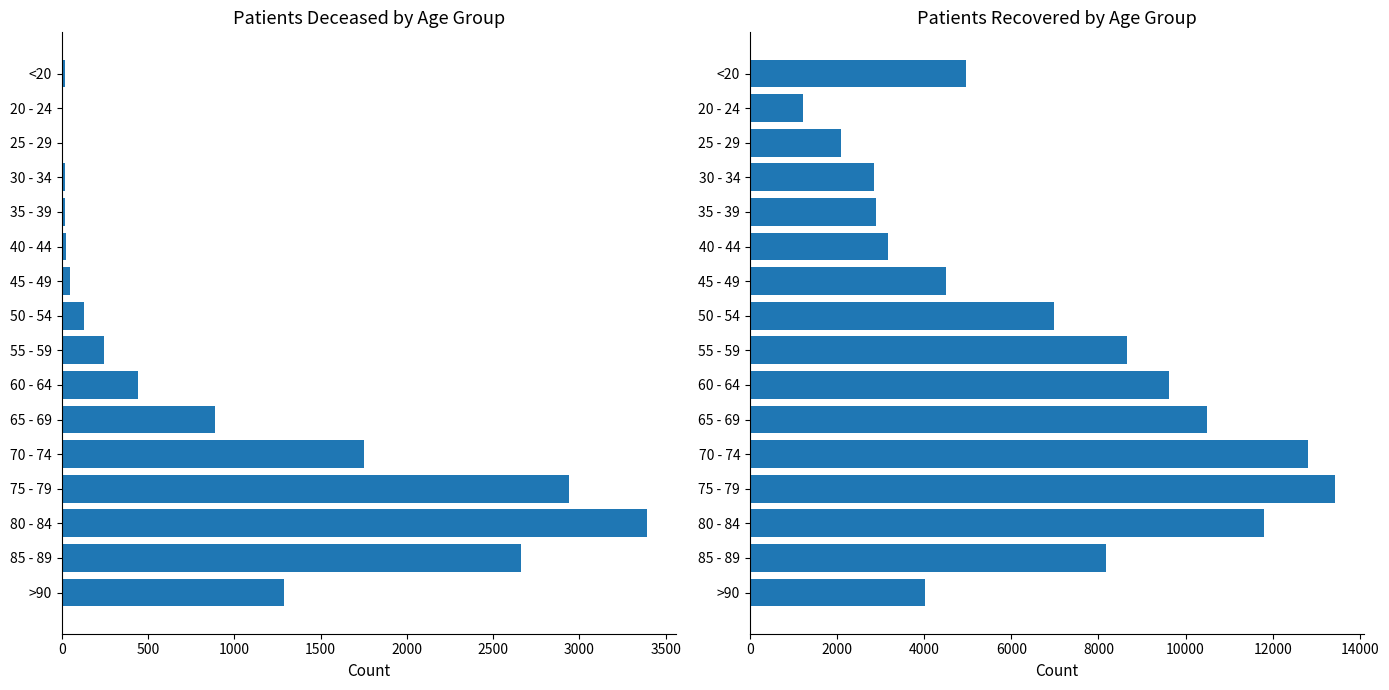

Which series has the largest total across all categories?

patients_recovered